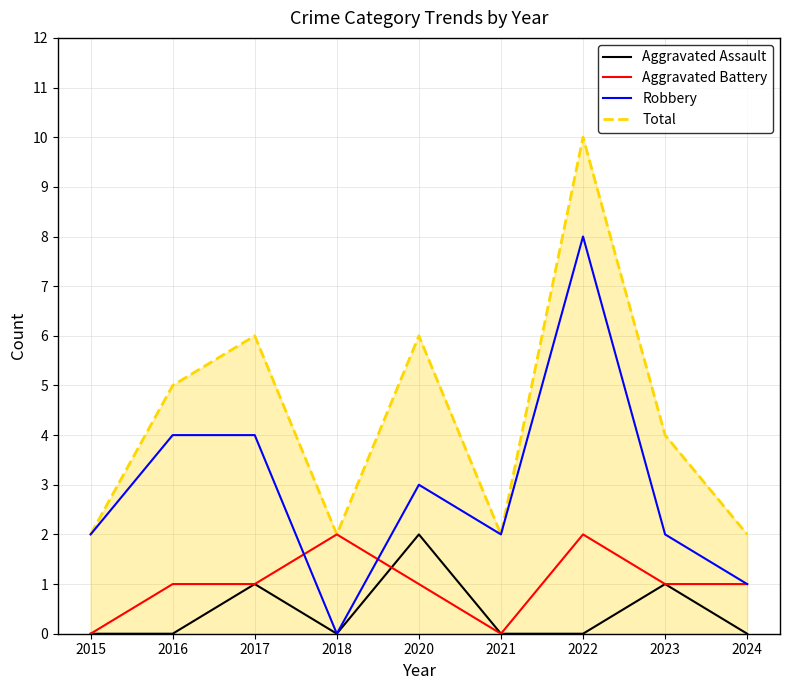

What is the difference between the Aggravated Assault values at 2017 and 2021?

1